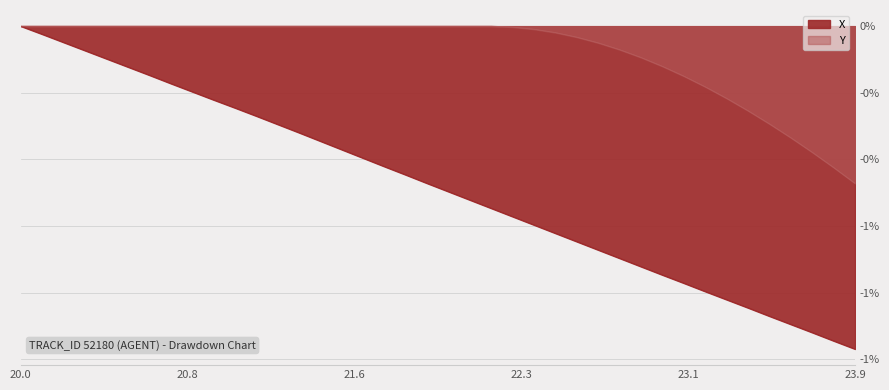

What is the sum of all values?

-19.4